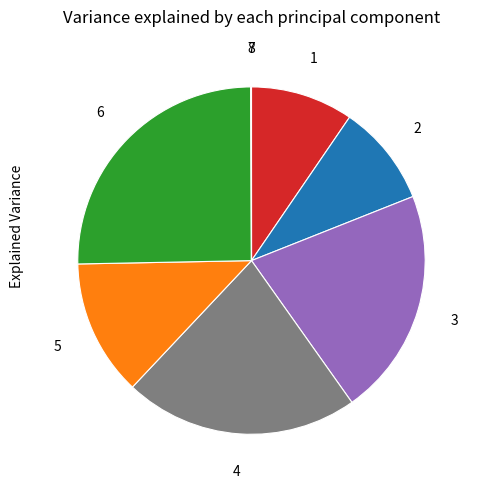

Is there any slice that represents more than half of the pie?

No